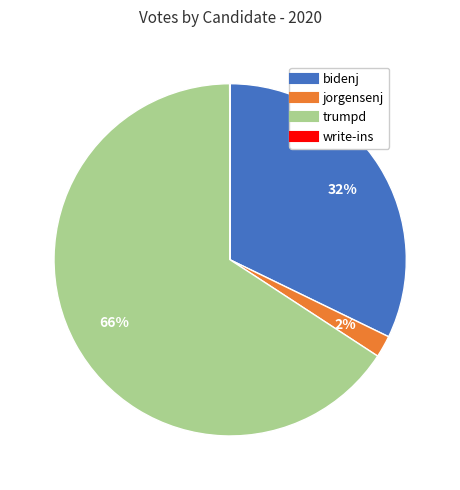

To the nearest percent, what portion does bidenj represent?

32%